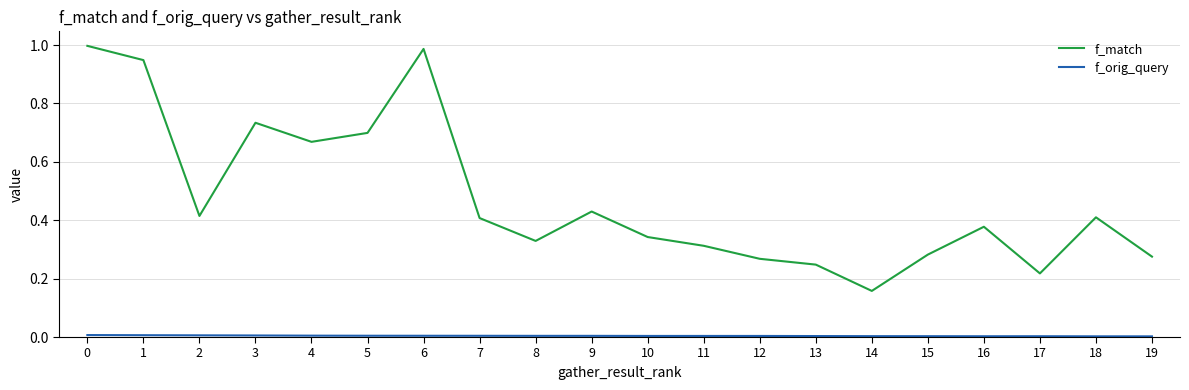

Which series has the largest total across all categories?

f_match